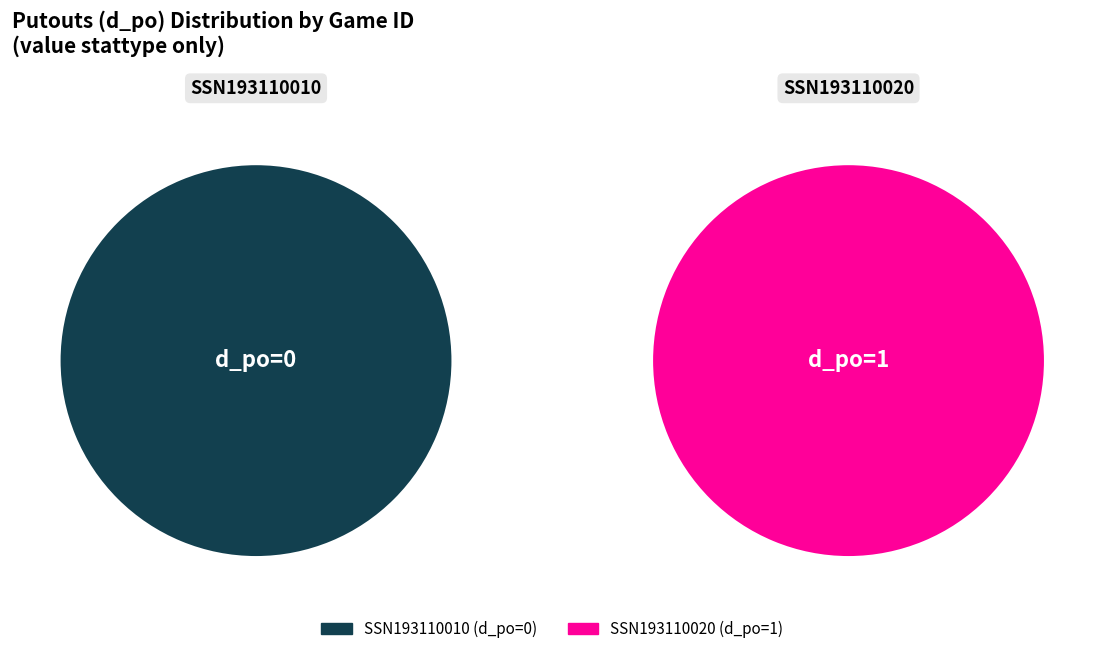

How much of the chart is everything except SSN193110010?

100.0%